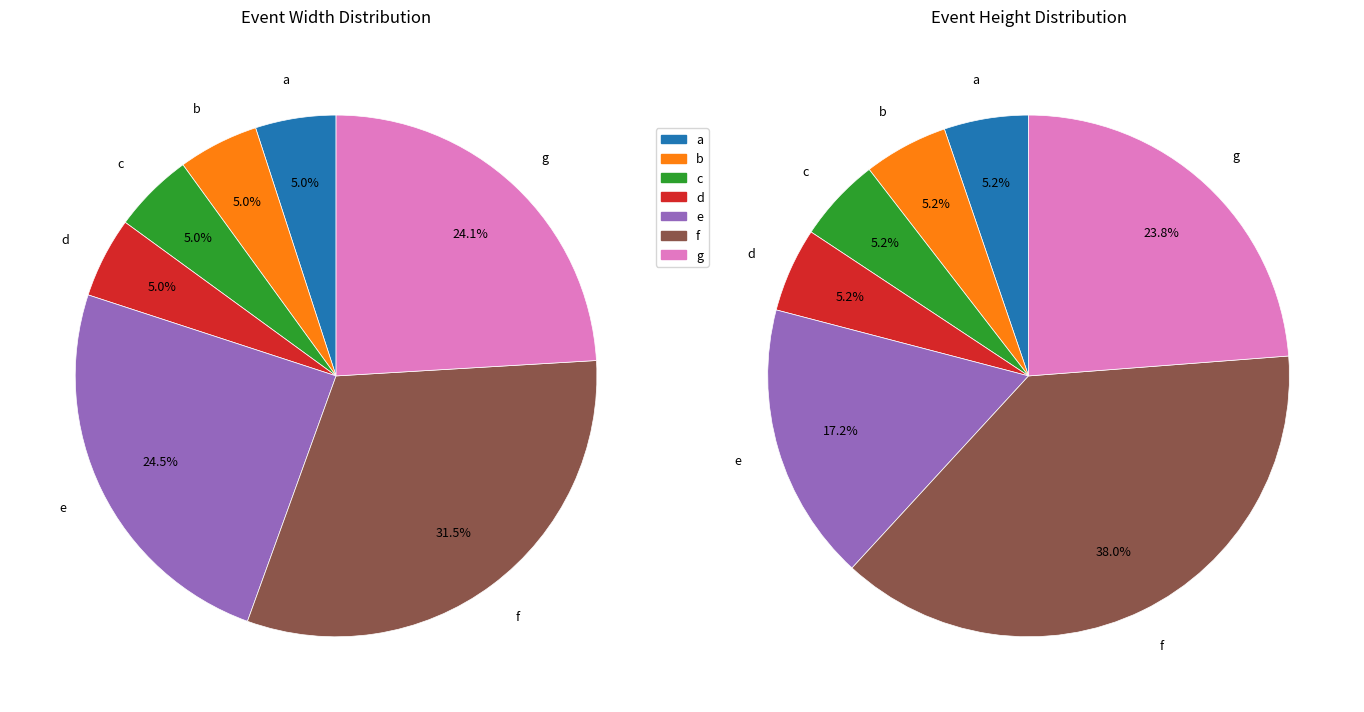

Which has a higher value, d or b?

d